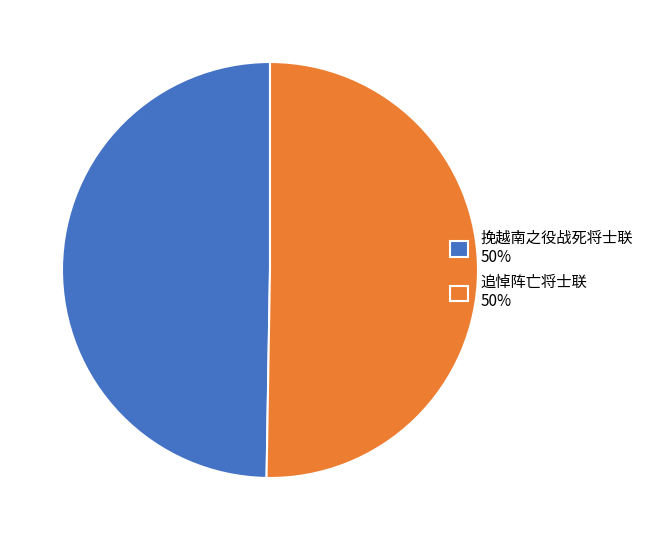

Which category accounts for the majority?

追悼阵亡将士联